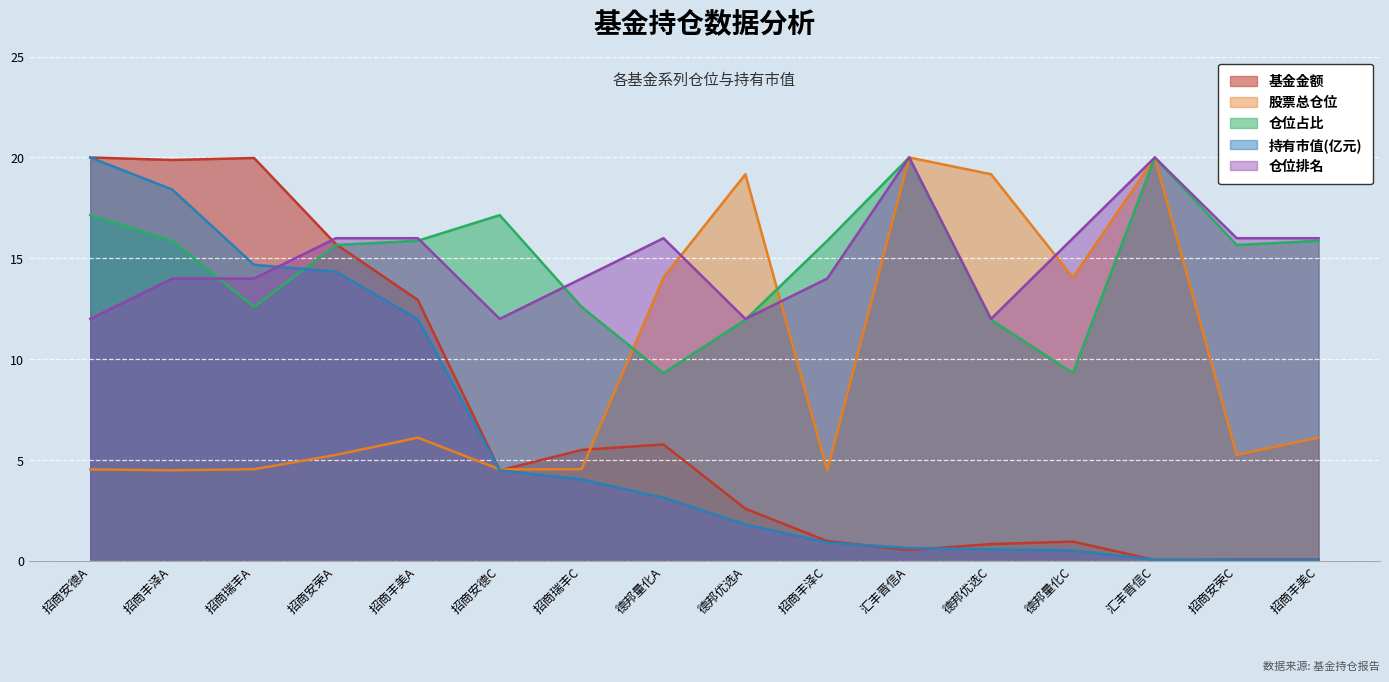

What is the difference between the 基金金额 values at 德邦优选A and 招商安德C?

1.9